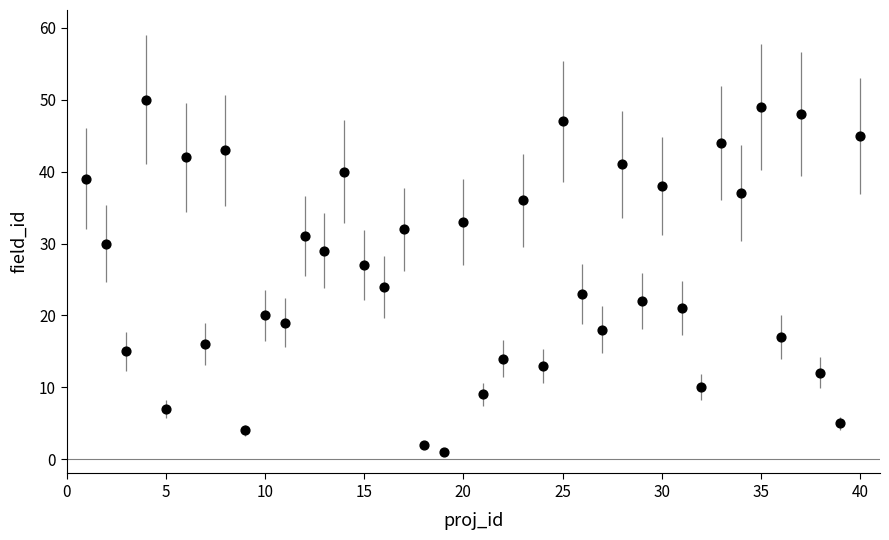

What is the range of Y values (max minus min)?

49